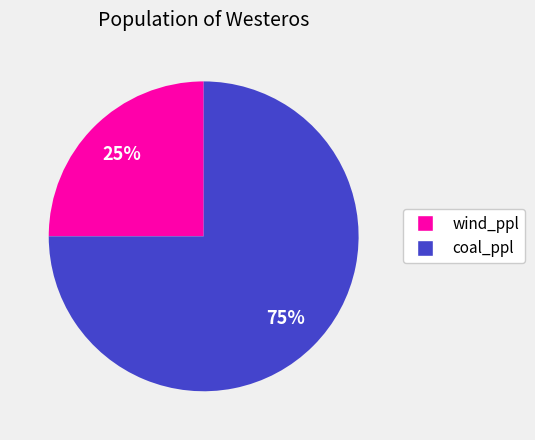

Do coal_ppl and wind_ppl together represent more than half of the pie?

Yes